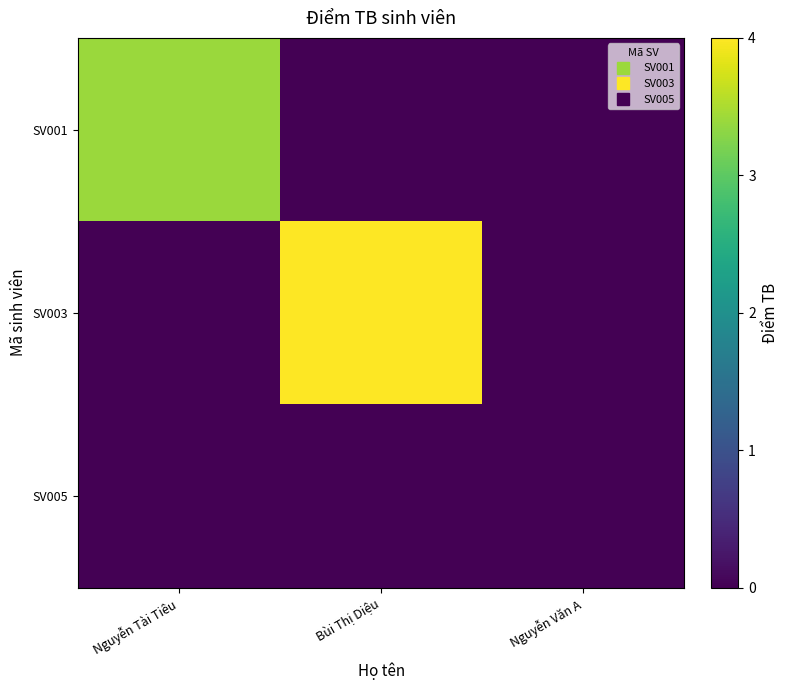

Which label corresponds to the smallest value in the chart?

Bùi Thị Diệu